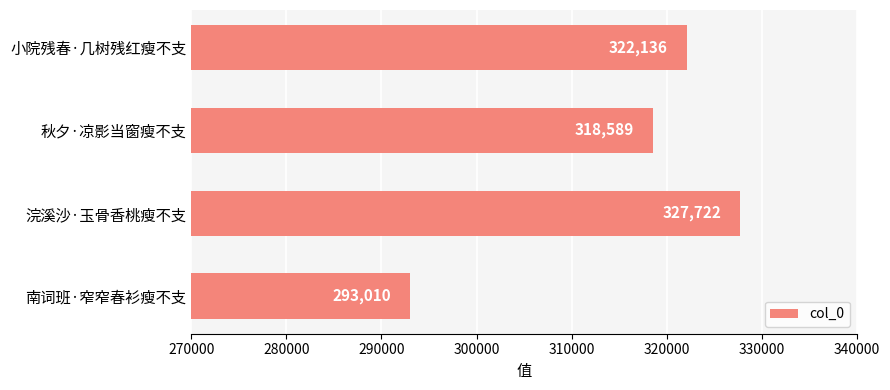

What is the sum of all values?

1261457